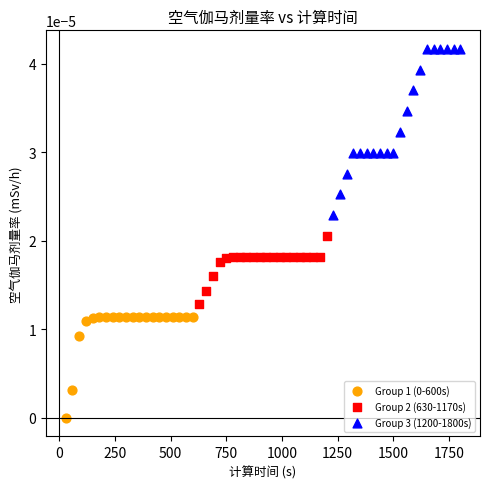

Which series reaches the maximum Y coordinate?

Group 3 (1200-1800s)